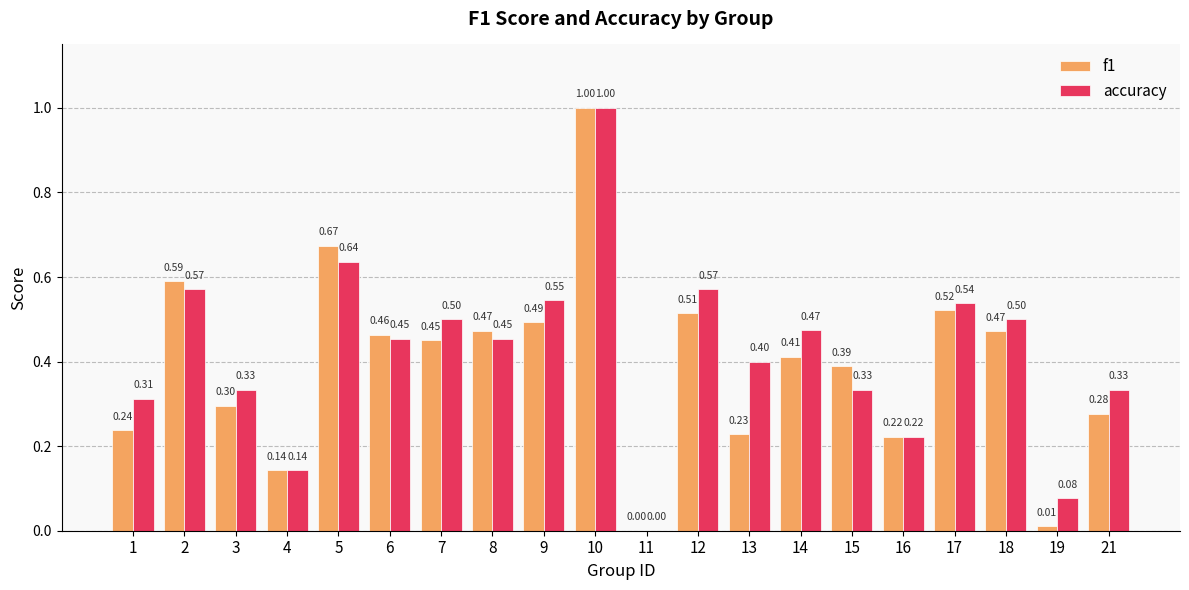

Between 2 and 11, which series saw the biggest shift?

f1